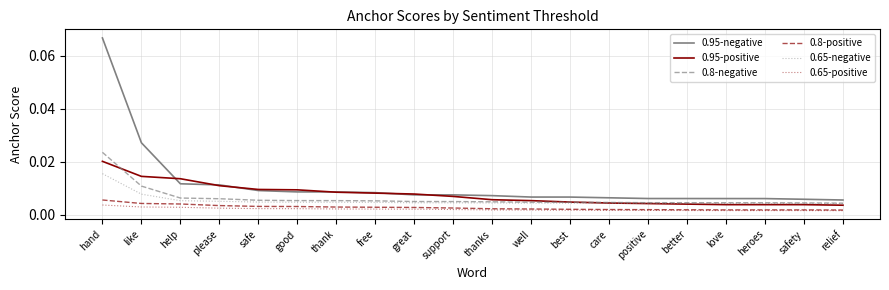

Which series has the largest range (max minus min)?

0.95-negative